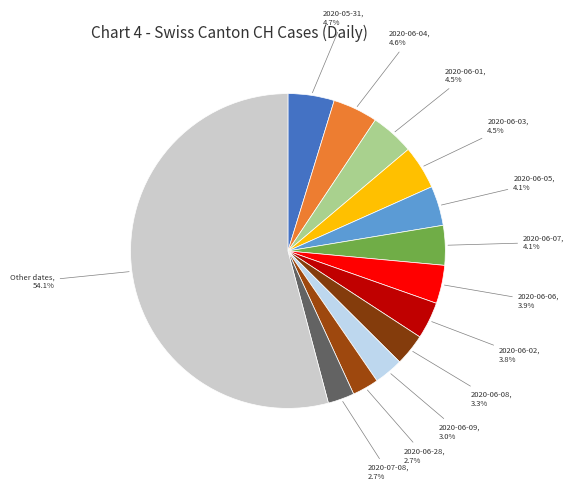

How many segments does this pie chart have?

13